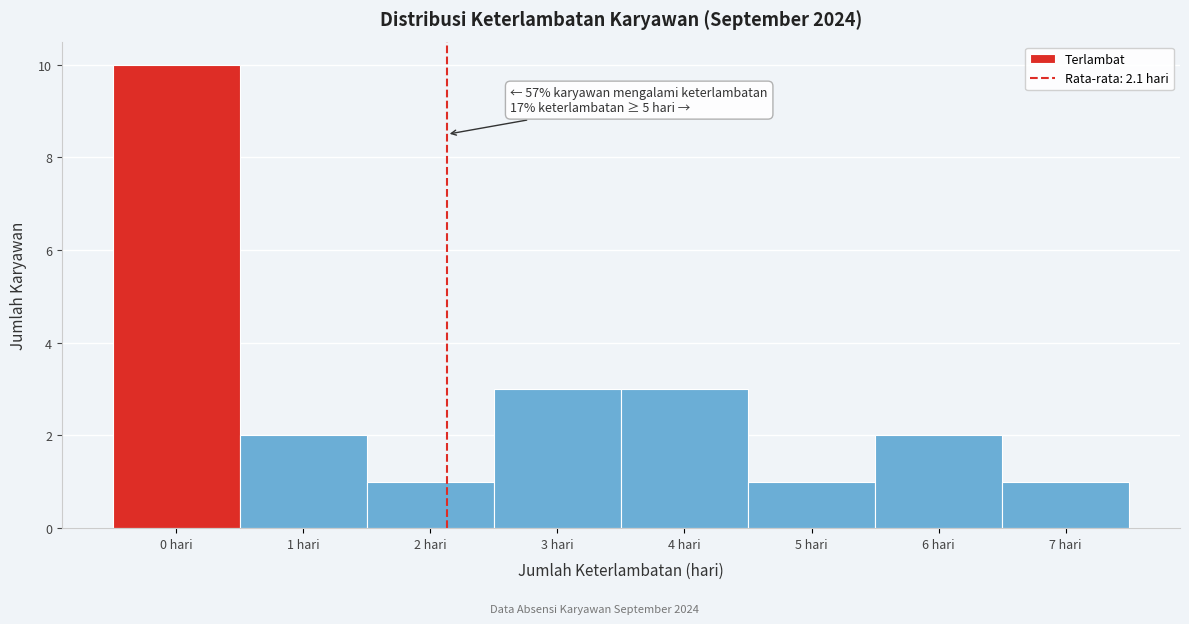

Over which range of the x-axis is the bar tallest?

-0.5 to 0.5